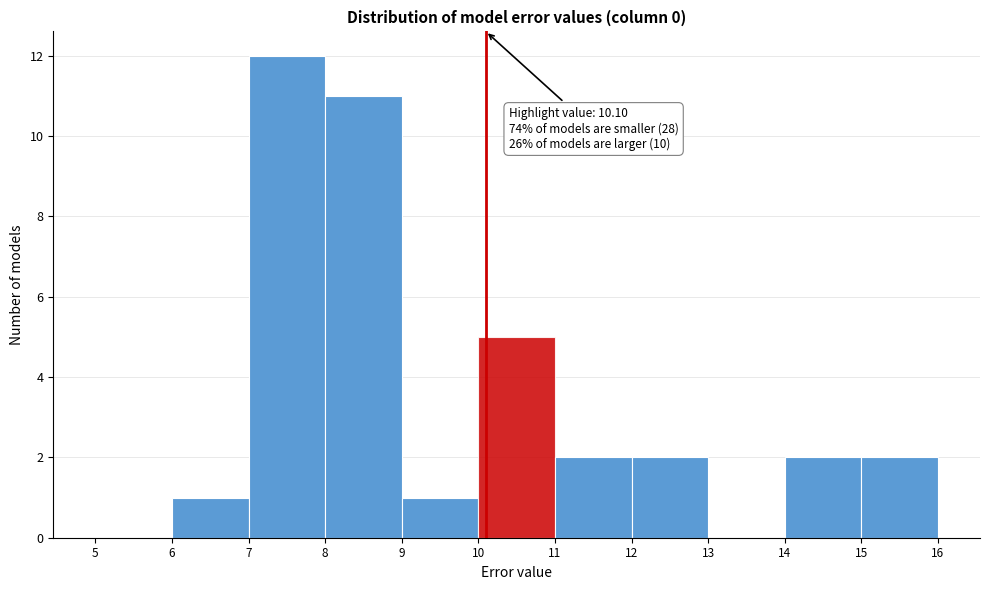

Over which range of the x-axis is the bar tallest?

7 to 8